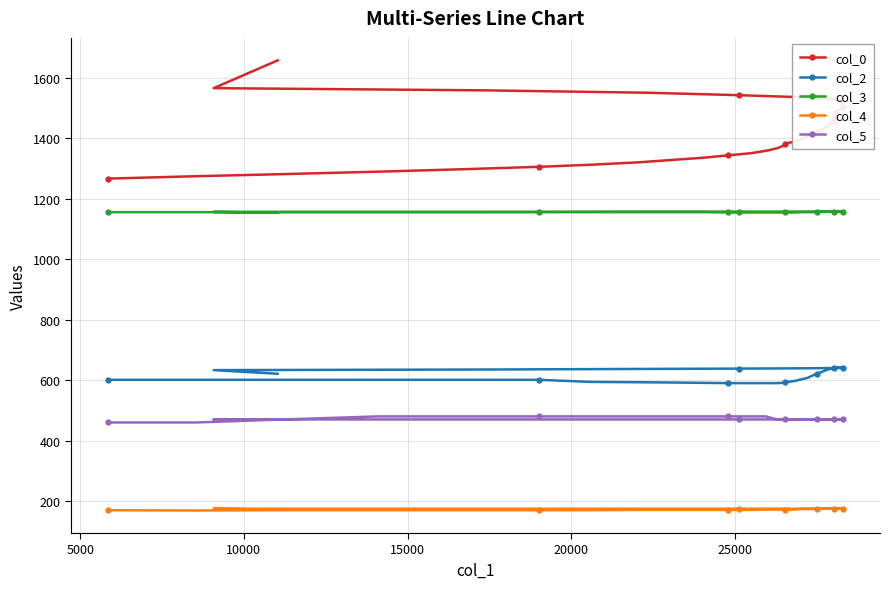

True or false: col_2 and col_4 cross at least once.

False